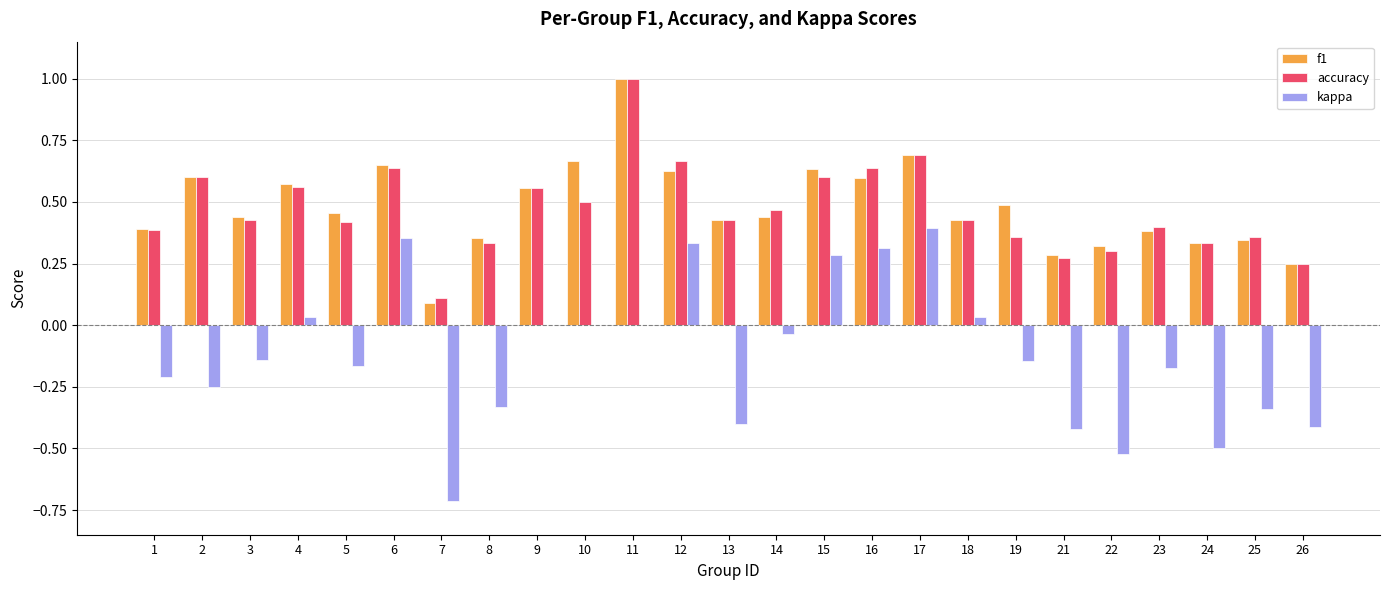

Is the value of kappa at 23 greater than the value of f1 at 14?

No